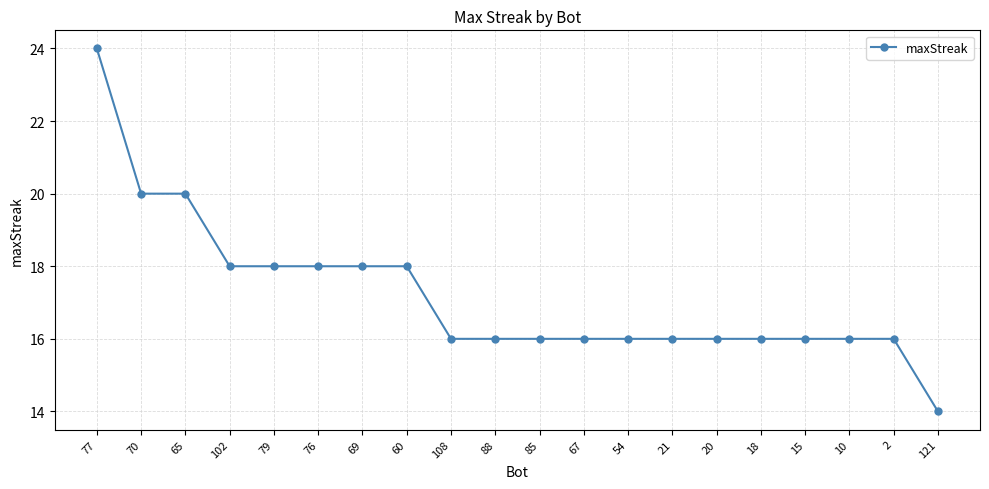

What is the minimum value shown in the chart?

14